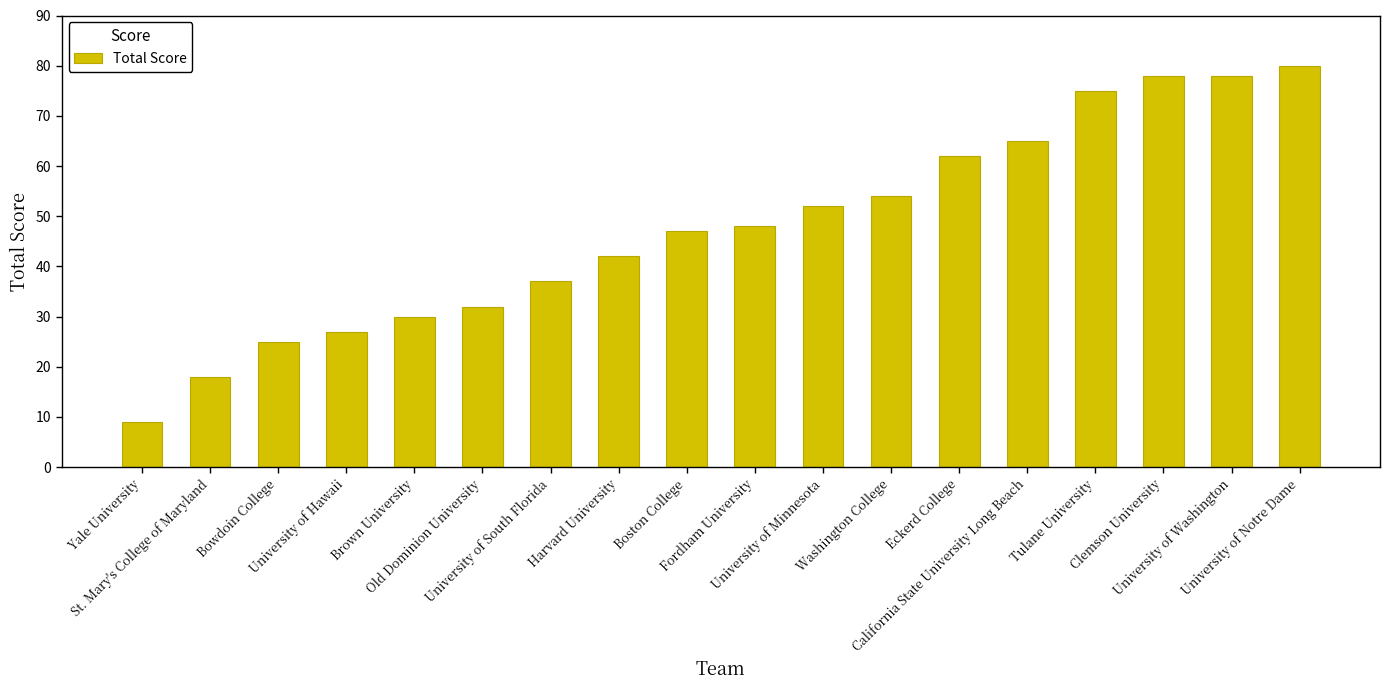

What is the value of the 7th bar from the left?

37